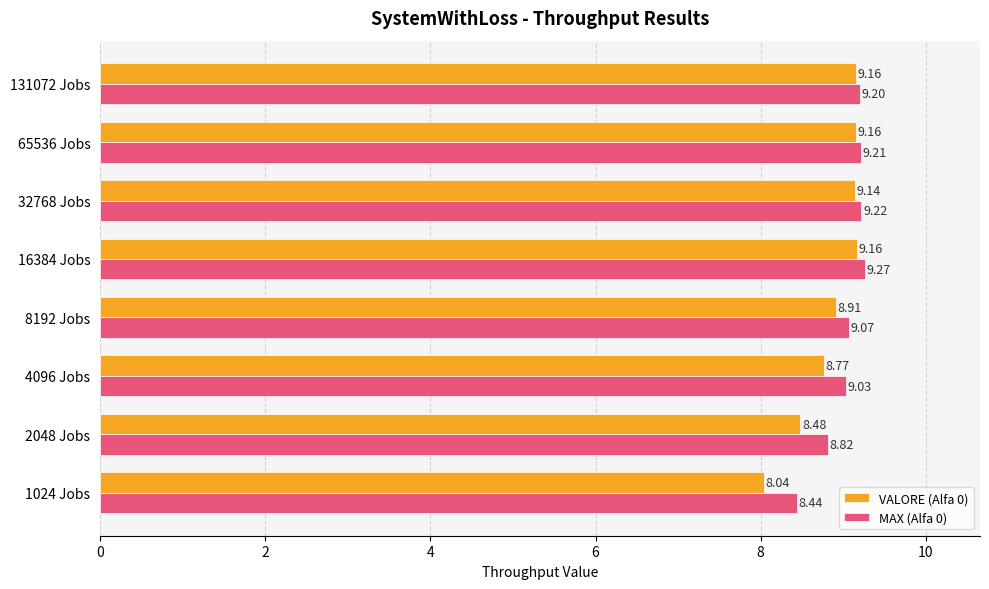

What is the difference between the second highest and minimum values in the VALORE (Alfa 0) series?

1.1